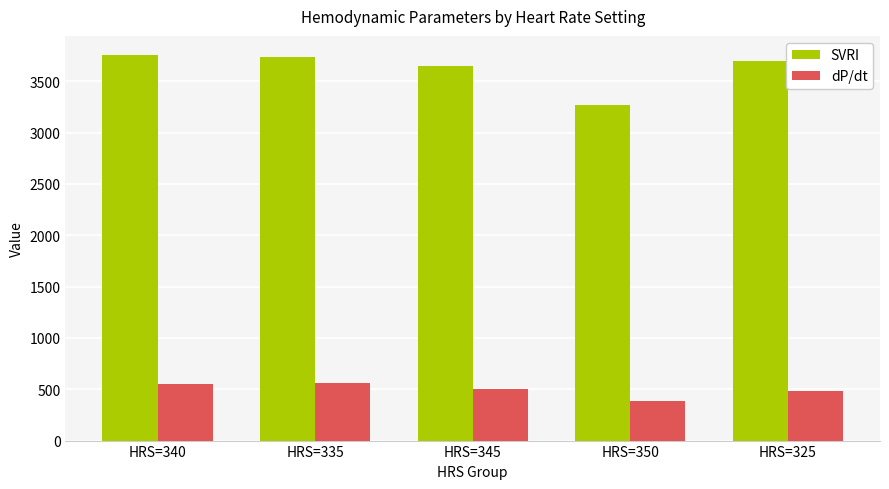

Count the number of categories in the chart.

5